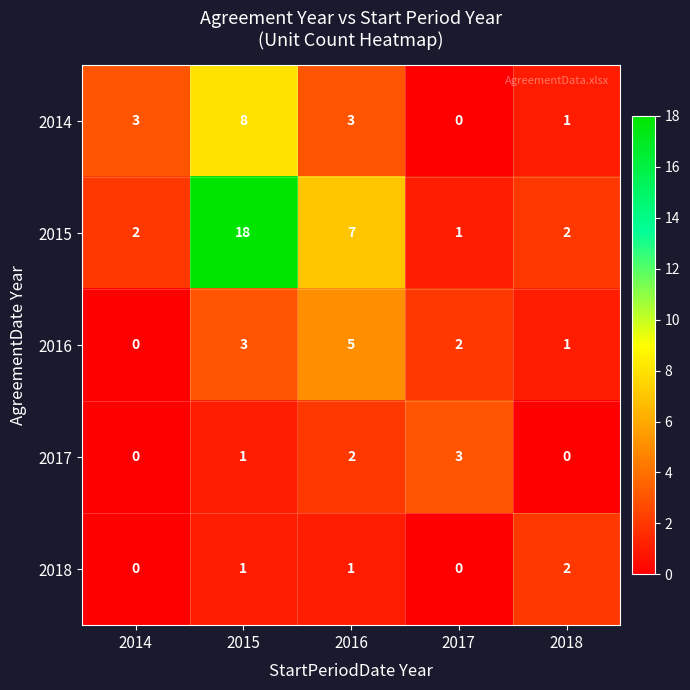

What is the greatest value displayed?

18